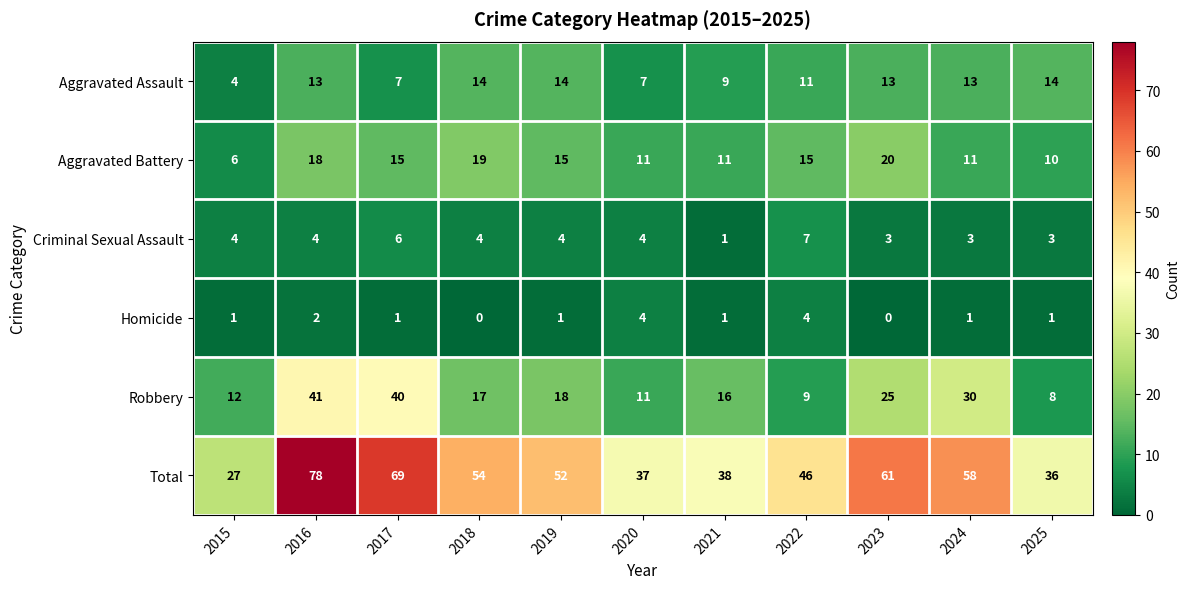

What is the greatest value displayed?

78